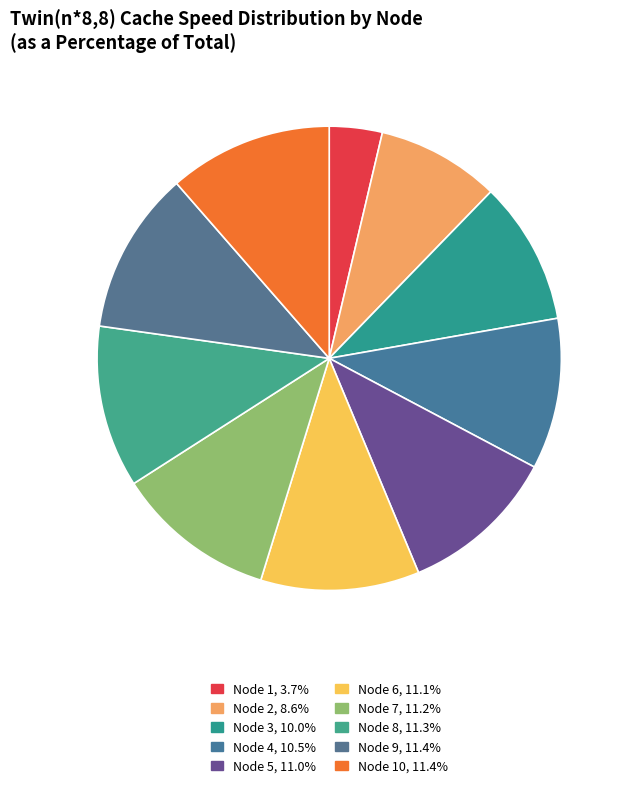

Count the number of slices in the pie.

10